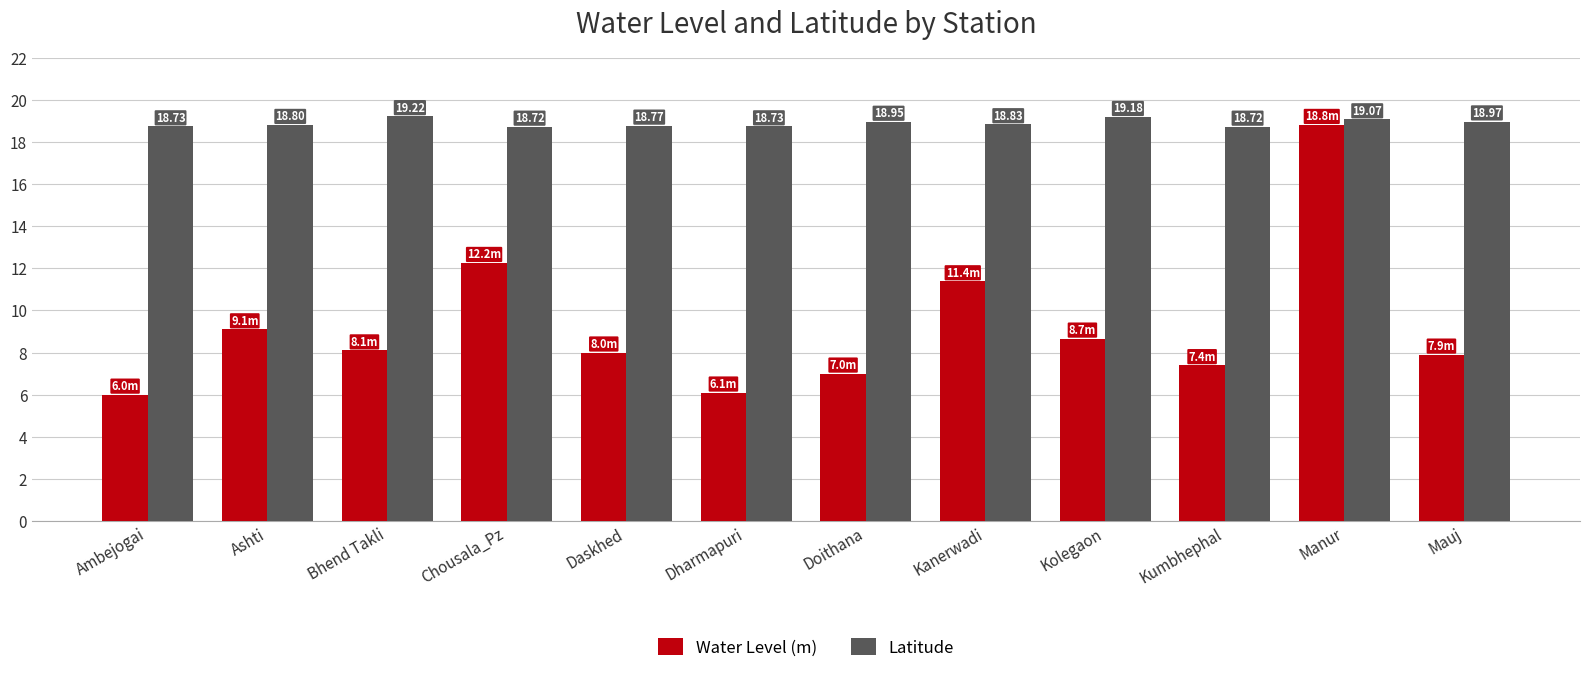

List the series in order of their overall mean, highest first.

Latitude, Water Level (m)